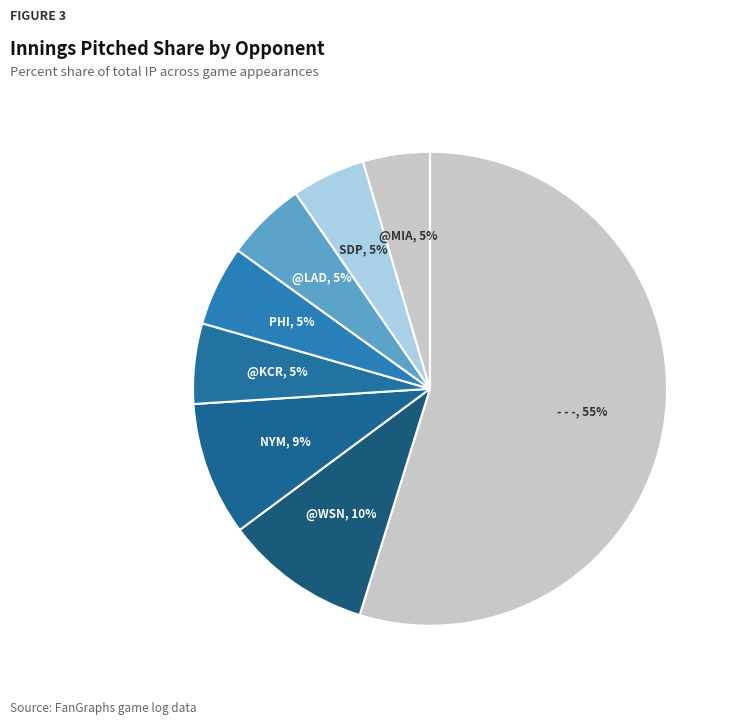

Which slice represents more than half of the pie?

- - -